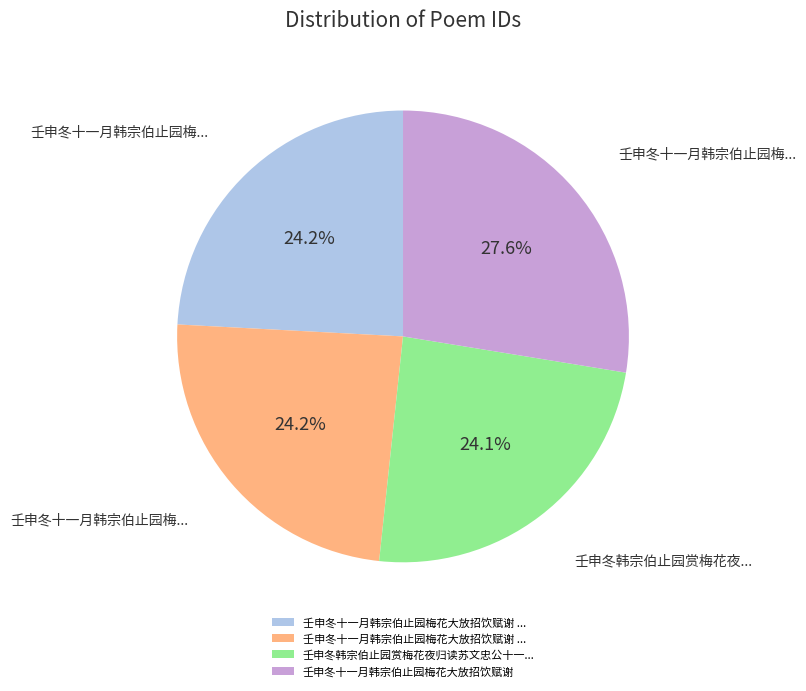

Is there any slice that represents more than half of the pie?

No